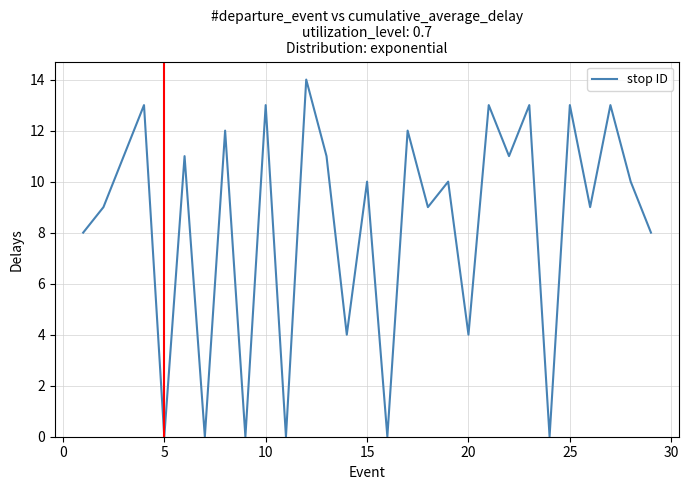

What is the average value?

8